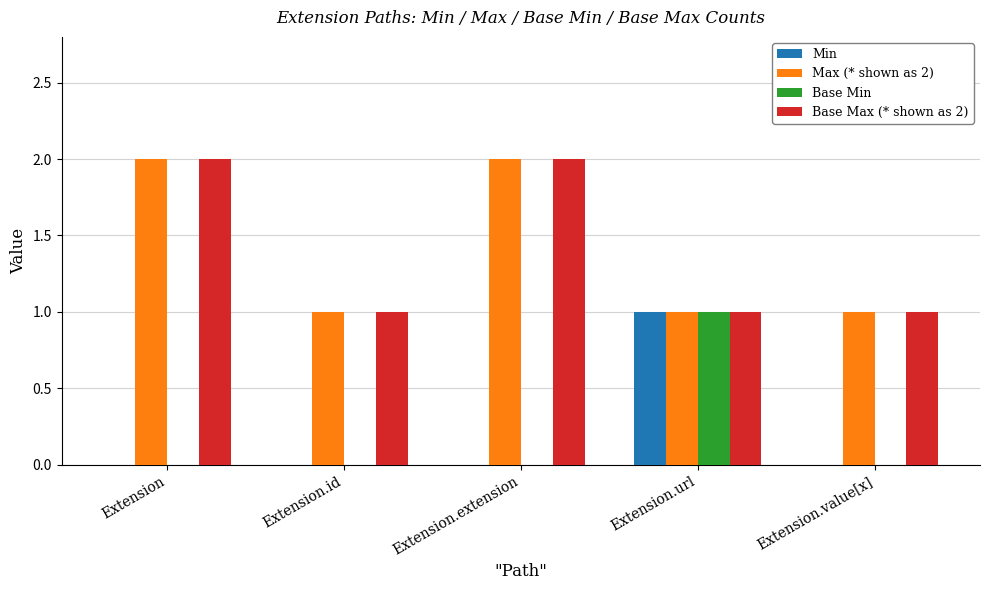

How many categories are shown in the chart?

5